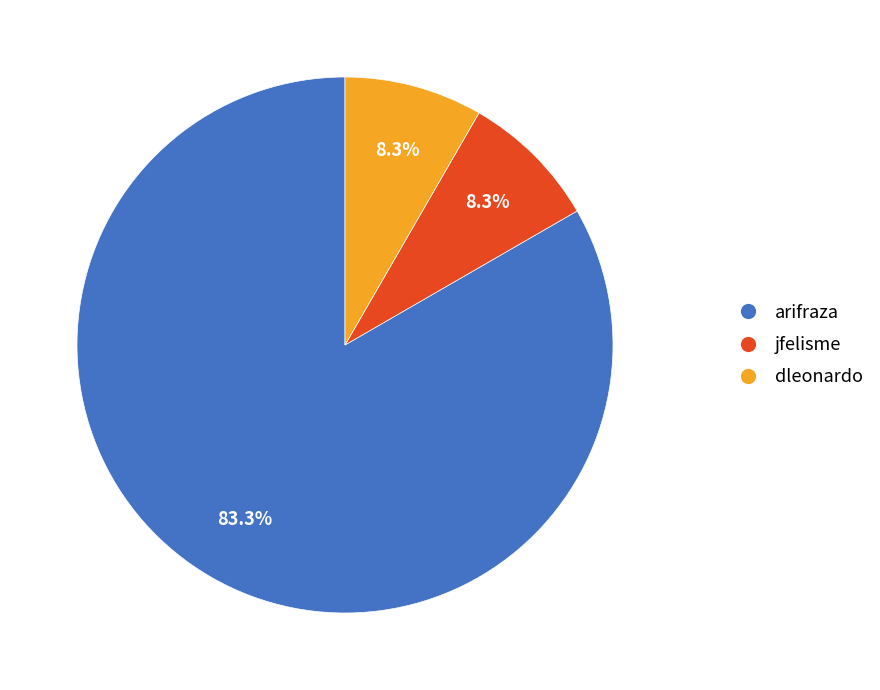

How many segments does this pie chart have?

3